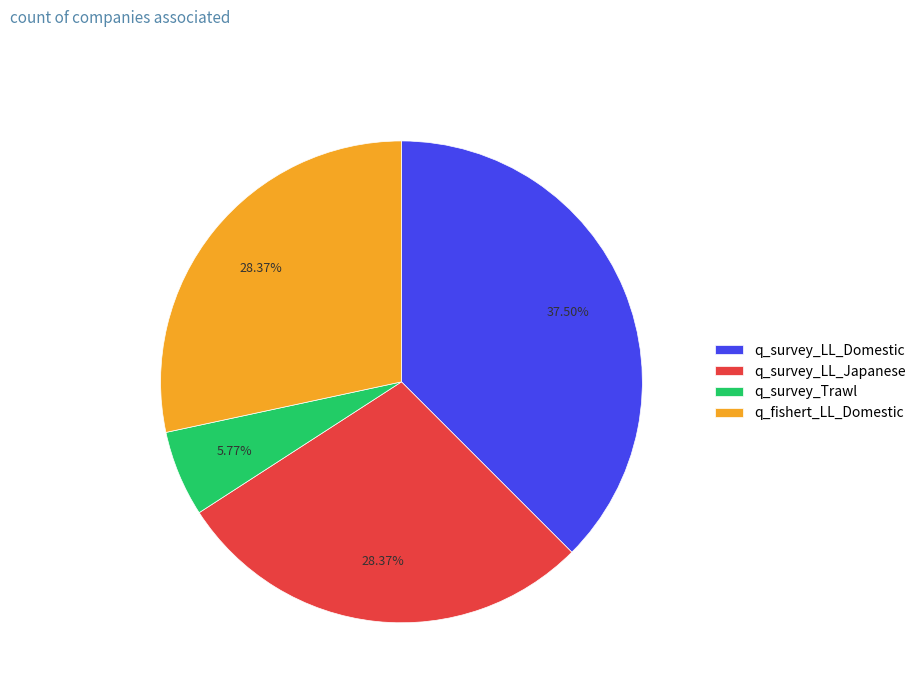

True or false: q_survey_LL_Japanese accounts for 28% of the total.

True